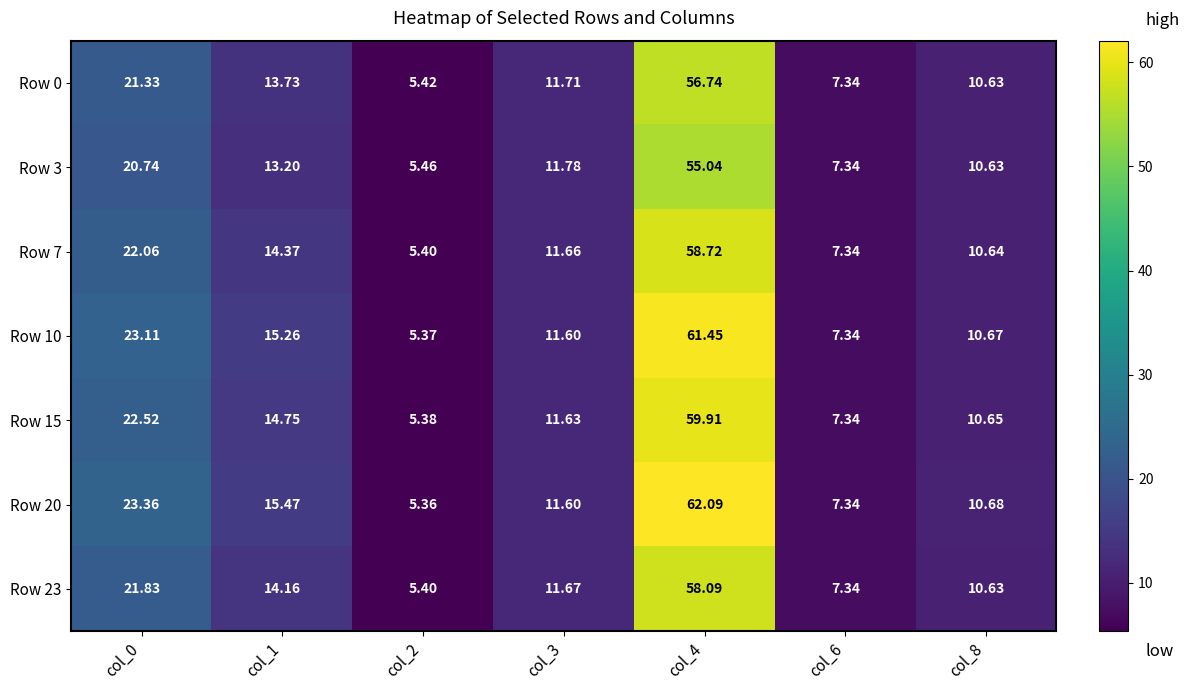

What is the total value across all series at col_3?

81.7